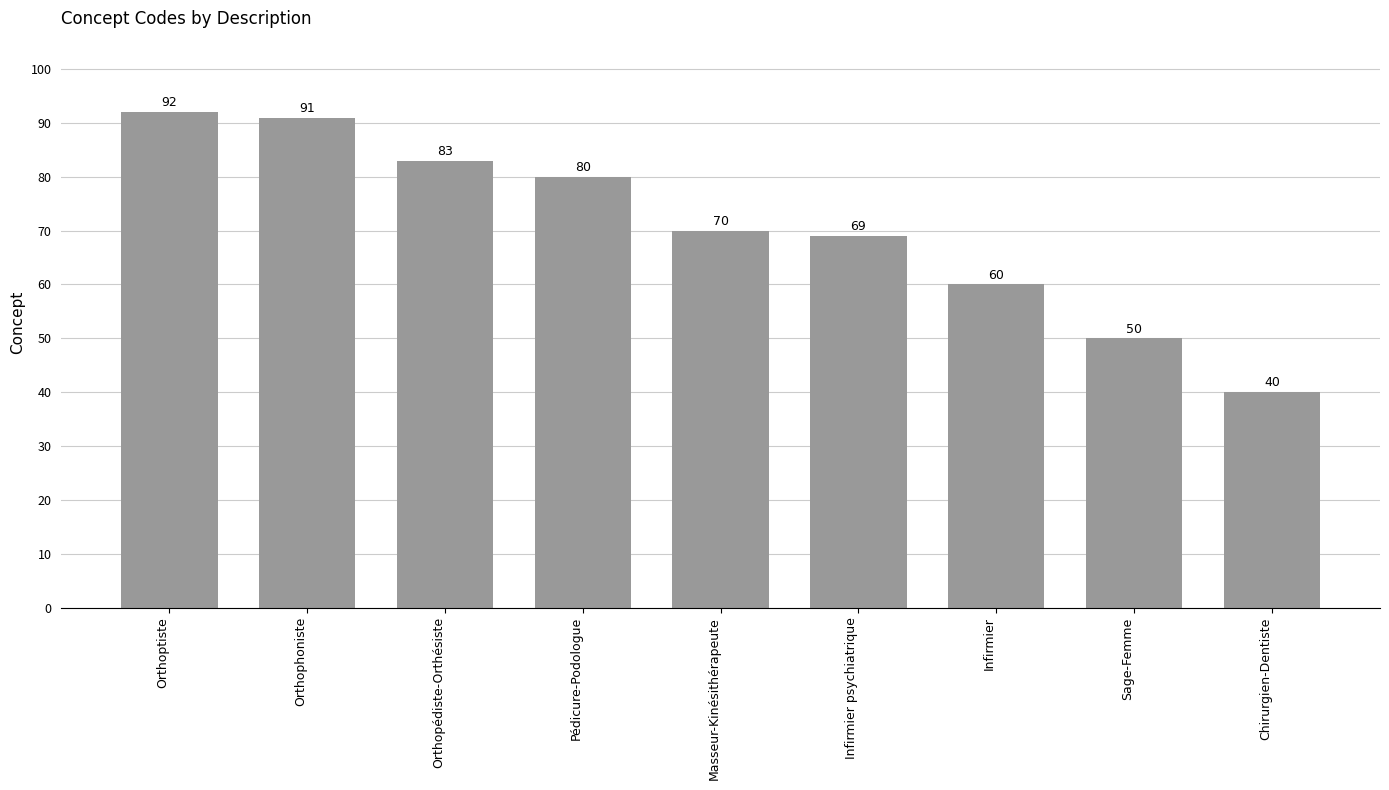

How many data points does each series have?

9